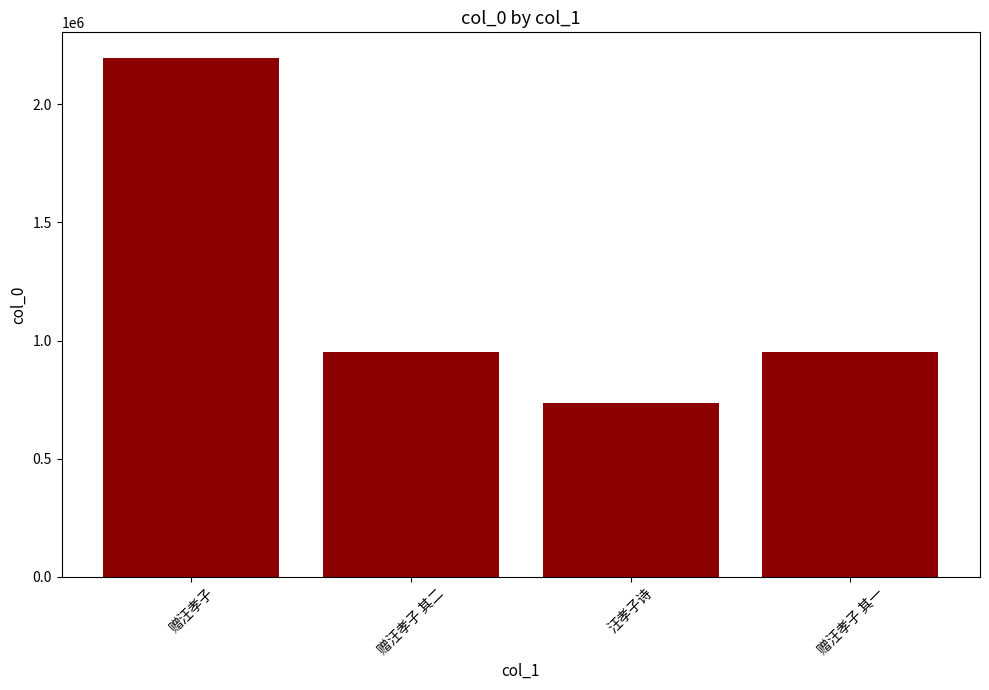

The value at 赠汪孝子 其一 is 540993. True or false?

False